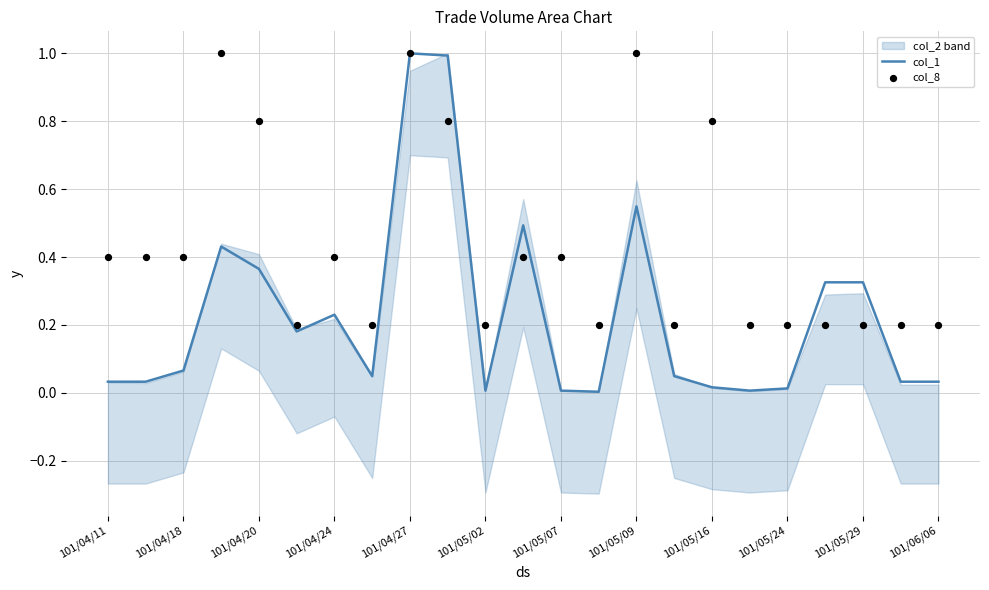

What is the highest value of the col_1 series?

1.0